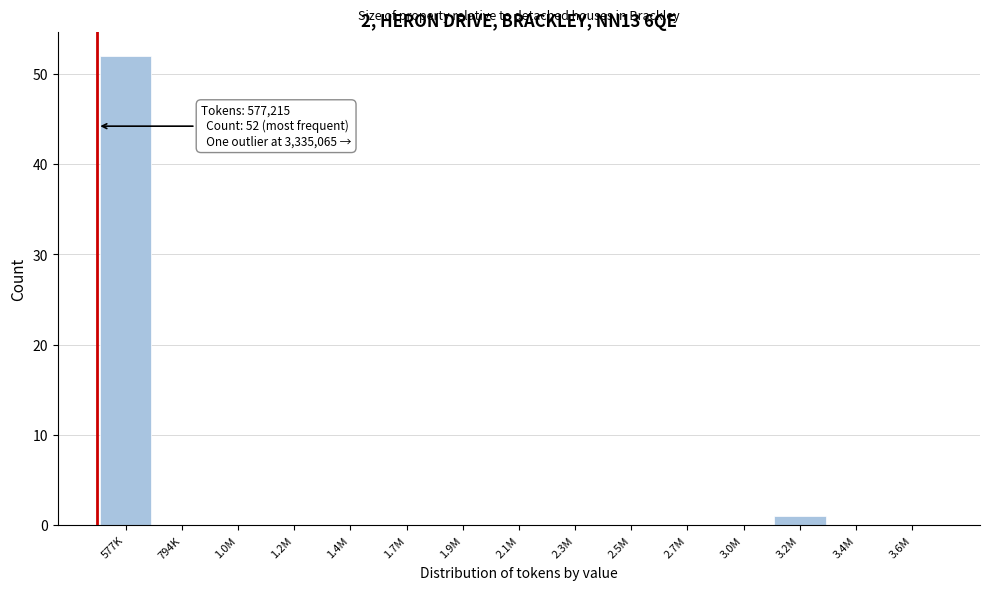

Reading right to left, transcribe all the data shown in this chart.

3.6M=0	3.4M=0	3.2M=1	3.0M=0	2.7M=0	2.5M=0	2.3M=0	2.1M=0	1.9M=0	1.7M=0	1.4M=0	1.2M=0	1.0M=0	794K=0	577K=52